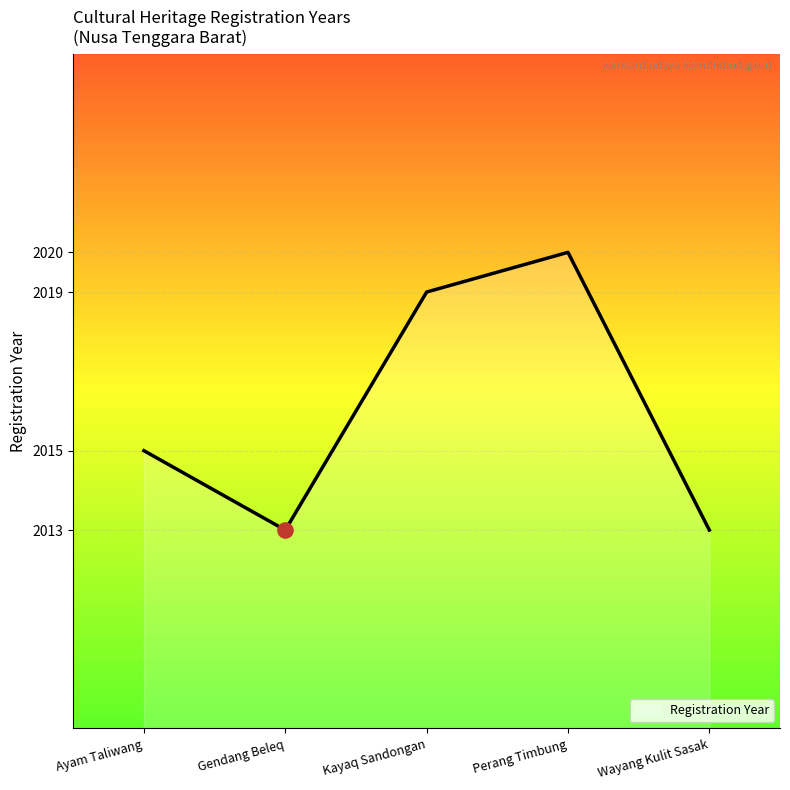

What is the change in value from Gendang Beleq to Kayaq Sandongan?

+6